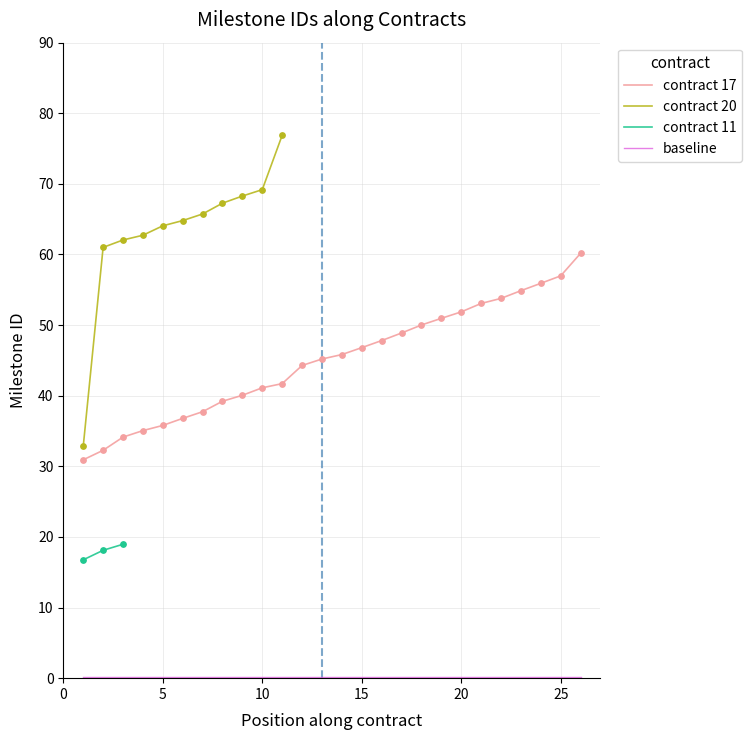

Is it true that contract 17 equals 61.3 at 5?

False